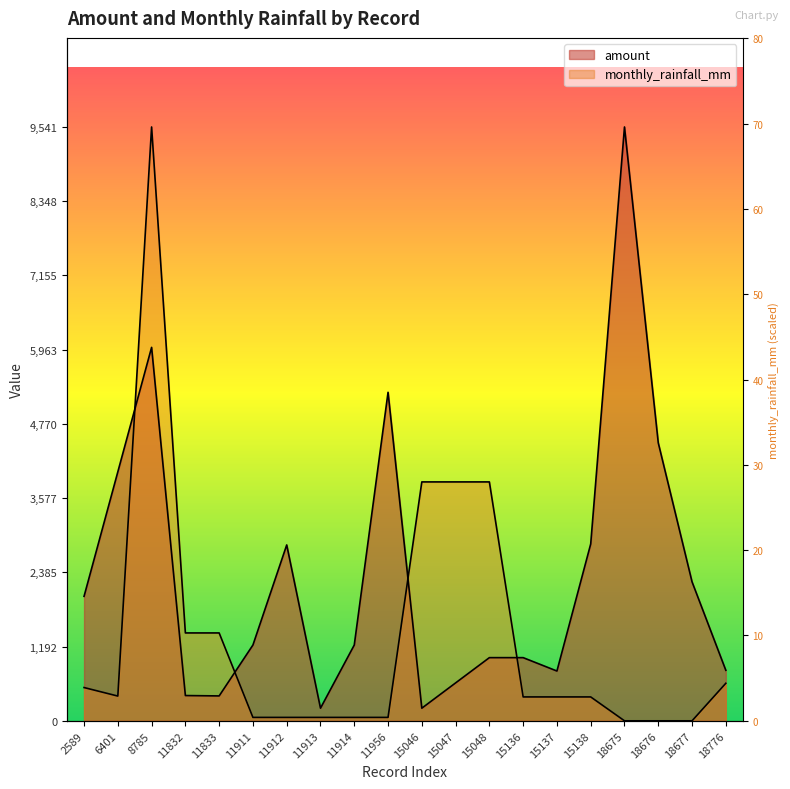

How many series are shown in this chart?

2